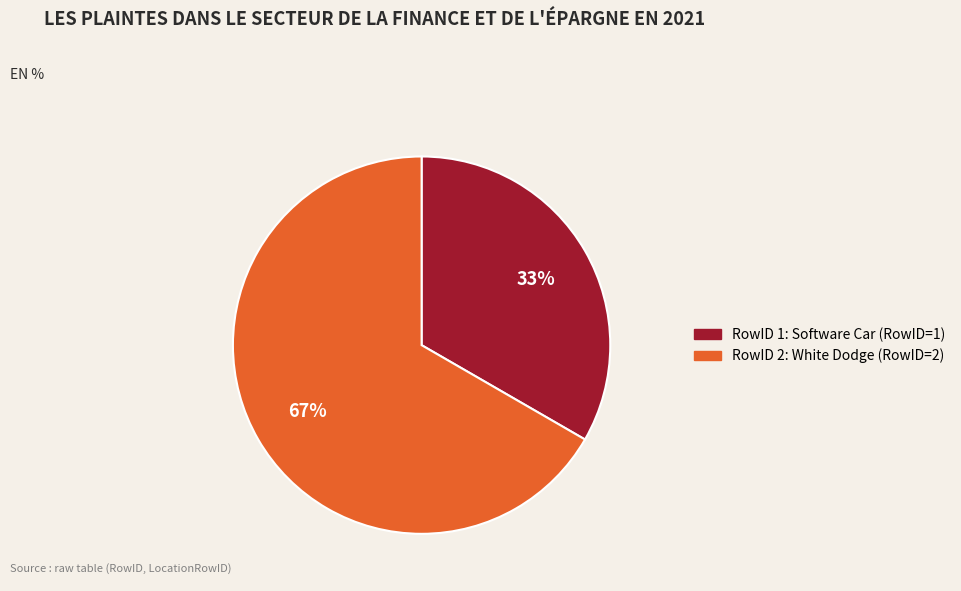

To the nearest percent, what is the average slice percentage?

50%